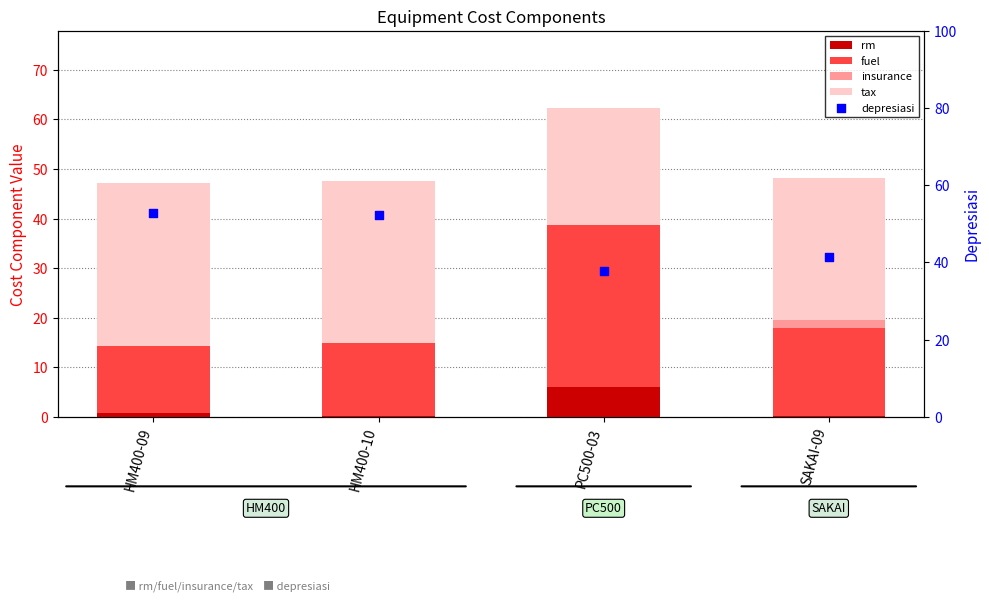

Which series reaches the maximum Y coordinate?

depresiasi